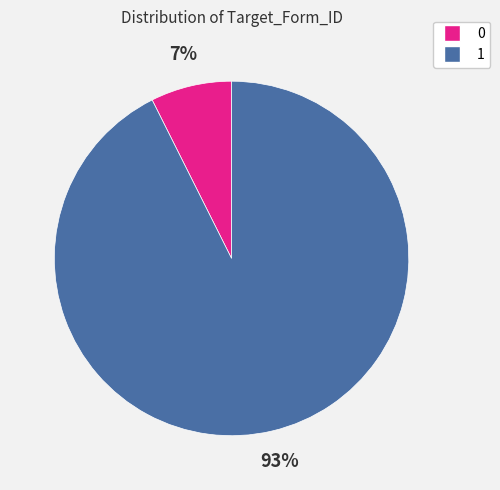

To the nearest percent, what is the average slice percentage?

50%